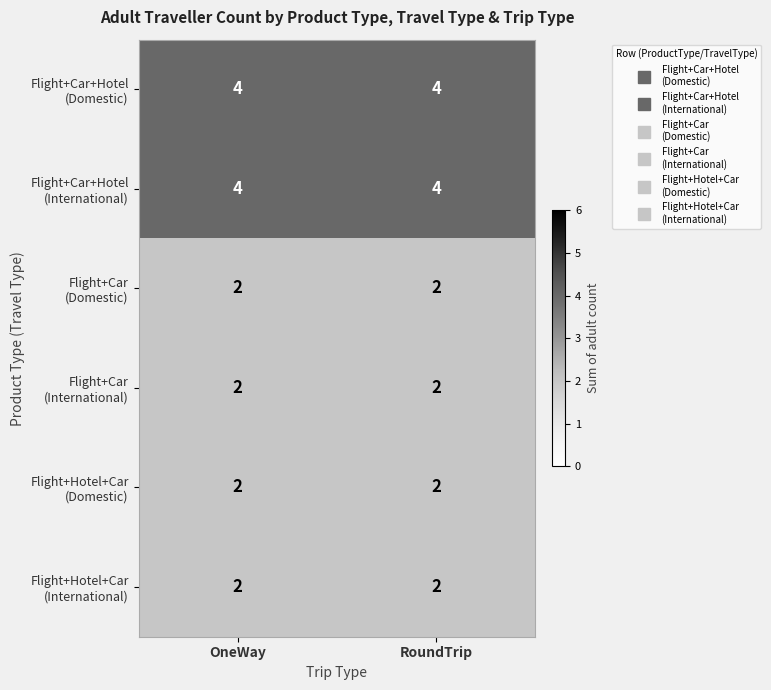

What is the total value across all series at RoundTrip?

16